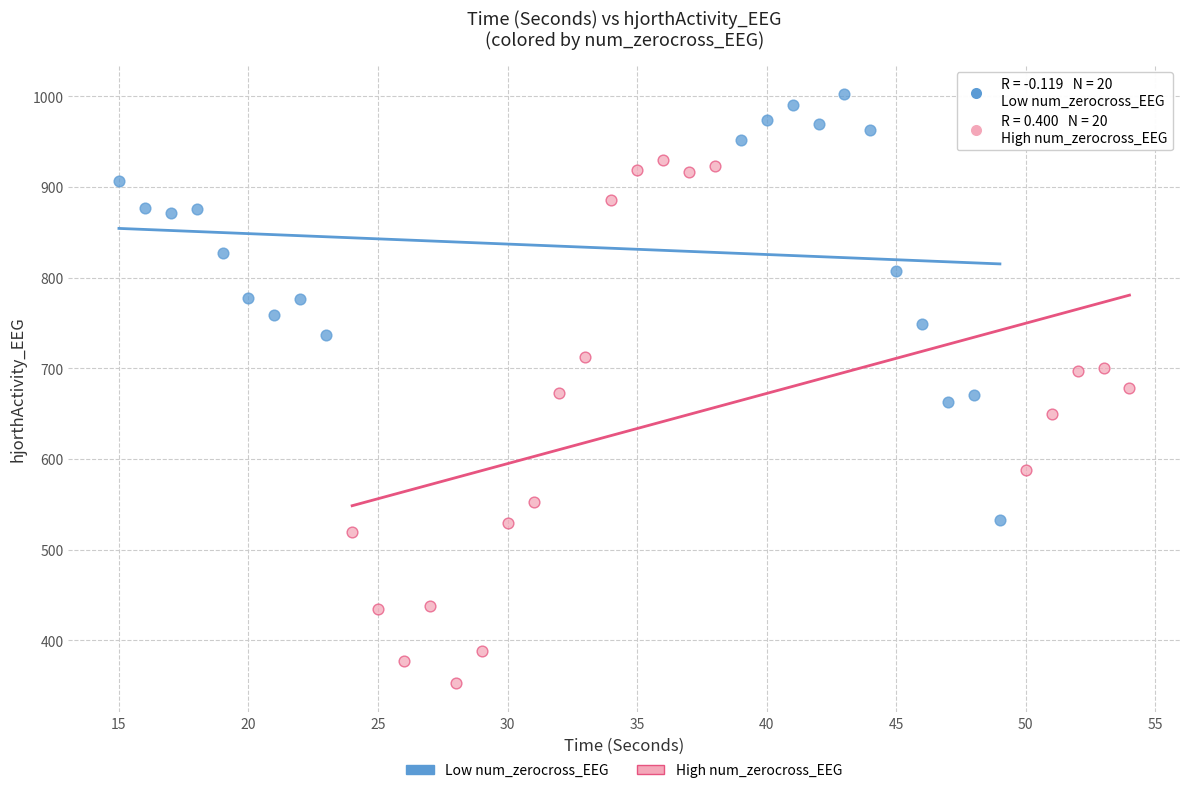

What are all the series names shown in the legend?

Low num_zerocross_EEG, High num_zerocross_EEG